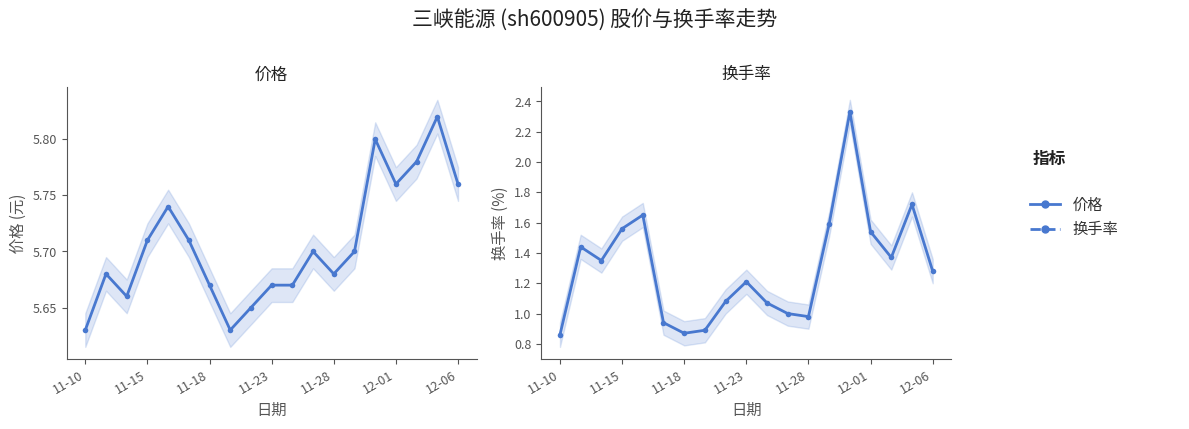

How many data points in 换手率 are less than 1?

5